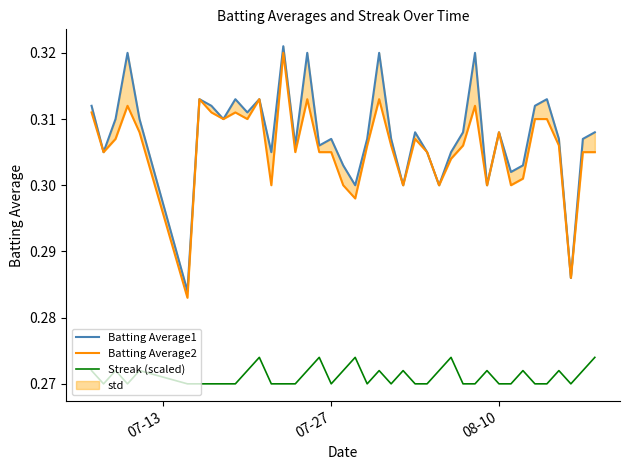

What are all the series names shown in the legend?

Batting Average1, Batting Average2, Streak (scaled)